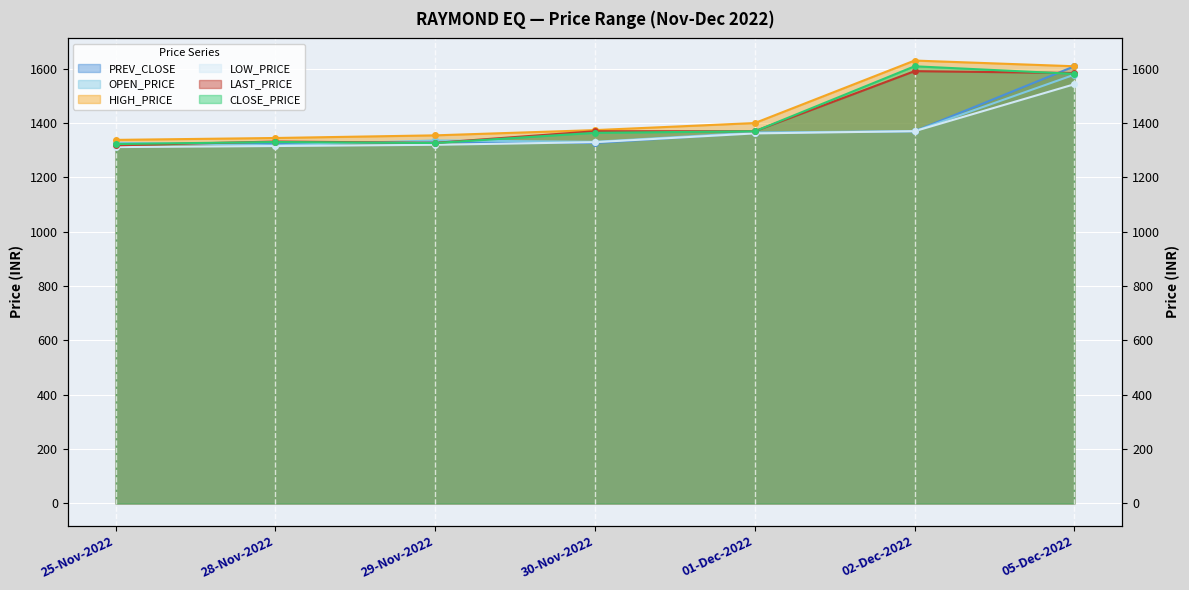

True or false: LAST_PRICE has a value of 2165.7 at 30-Nov-2022.

False